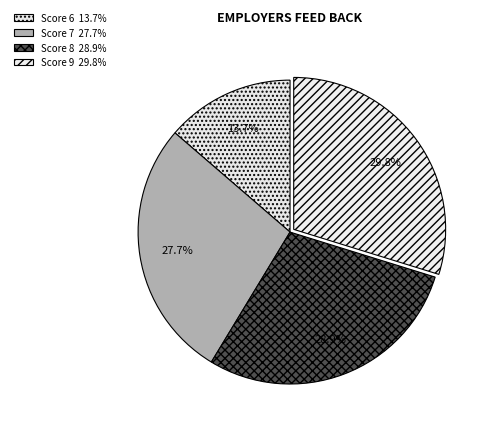

How many segments does this pie chart have?

4